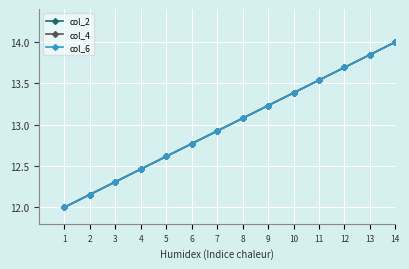

Is this an area chart (filled region under the line)?

No